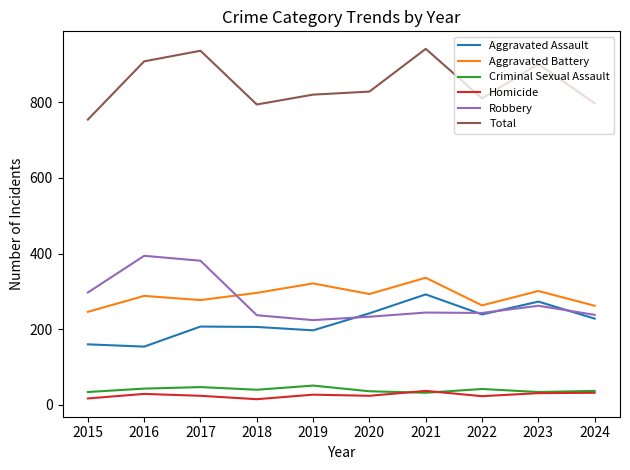

True or false: Total and Aggravated Battery intersect in this chart.

False